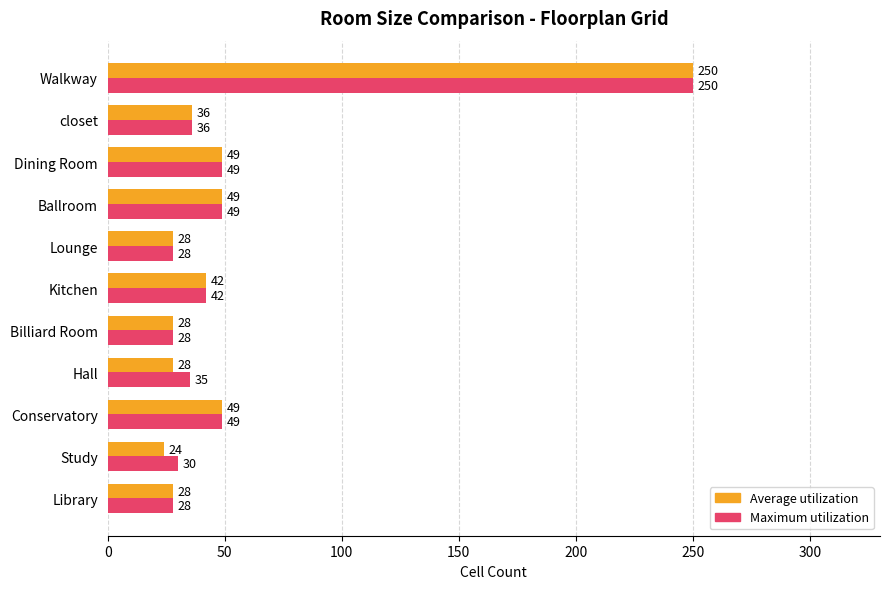

What is the sum of all Maximum utilization values?

624